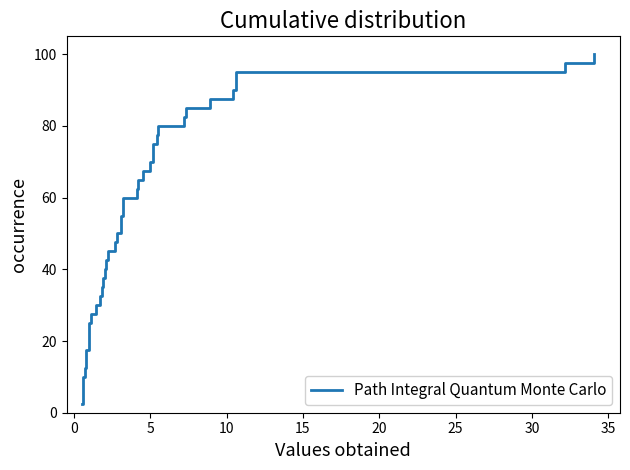

Reading left to right, transcribe all the data shown in this chart.

2.5	5.0	7.5	10.0	12.5	15.0	17.5	20.0	22.5	25.0	27.5	30.0	32.5	35.0	37.5	40.0	42.5	45.0	47.5	50.0	52.5	55.0	57.5	60.0	62.5	65.0	67.5	70.0	72.5	75.0	77.5	80.0	82.5	85.0	87.5	90.0	92.5	95.0	97.5	100.0